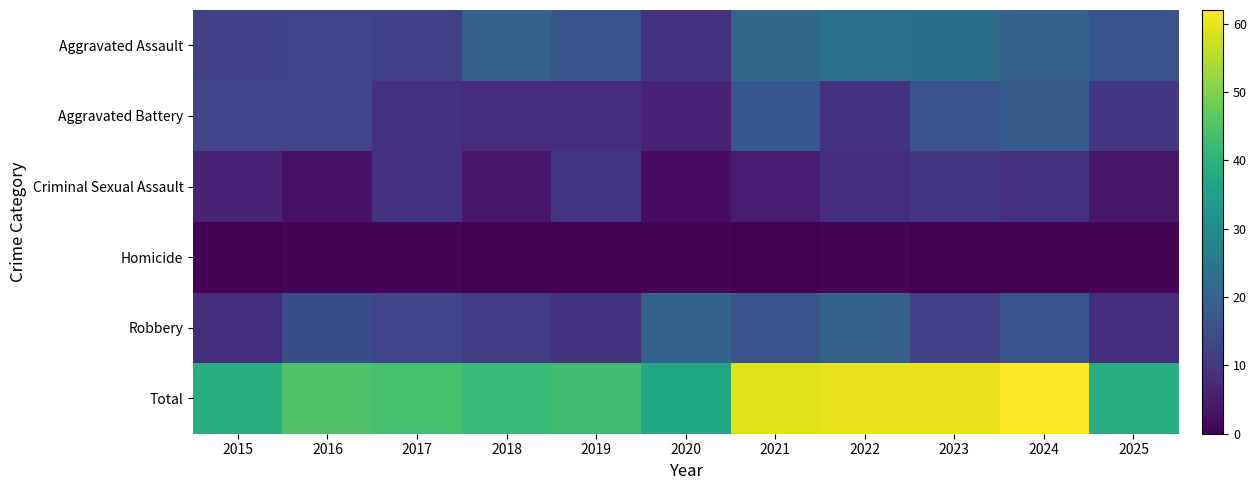

Reading left to right, transcribe all the data shown in this chart.

Aggravated Assault: 2015=12	2016=13	2017=12	2018=19	2019=16	2020=9	2021=21	2022=23	2023=22	2024=19	2025=16
Aggravated Battery: 2015=13	2016=13	2017=9	2018=8	2019=8	2020=6	2021=17	2022=9	2023=16	2024=18	2025=10
Criminal Sexual Assault: 2015=6	2016=3	2017=9	2018=4	2019=10	2020=2	2021=5	2022=8	2023=10	2024=9	2025=4
Homicide: 2015=0	2016=1	2017=1	2018=0	2019=0	2020=1	2021=0	2022=1	2023=0	2024=0	2025=1
Robbery: 2015=8	2016=15	2017=13	2018=11	2019=9	2020=19	2021=16	2022=19	2023=12	2024=16	2025=8
Total: 2015=39	2016=45	2017=44	2018=42	2019=43	2020=37	2021=59	2022=60	2023=60	2024=62	2025=39